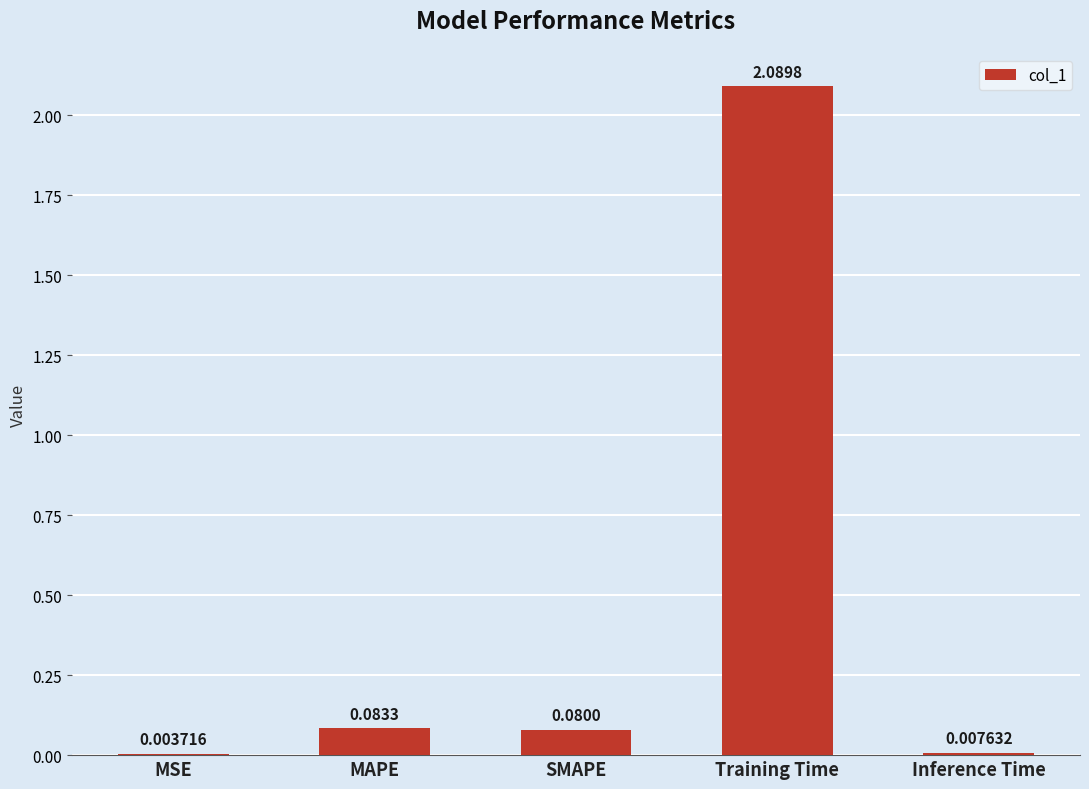

What is the change in value from Training Time to Inference Time?

-2.1